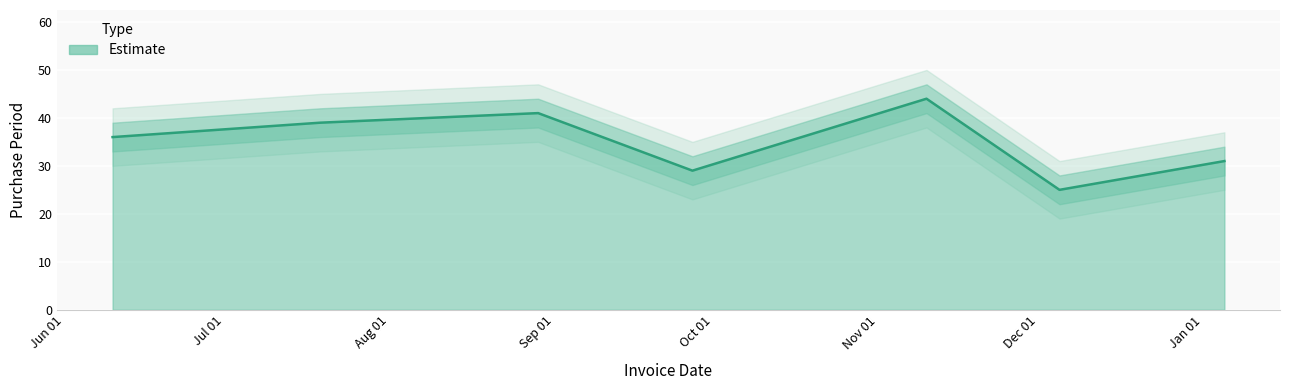

Rank the categories by value from highest to lowest.

2016-11-10, 2016-08-29, 2016-07-19, 2016-06-10, 2017-01-05, 2016-09-27, 2016-12-05